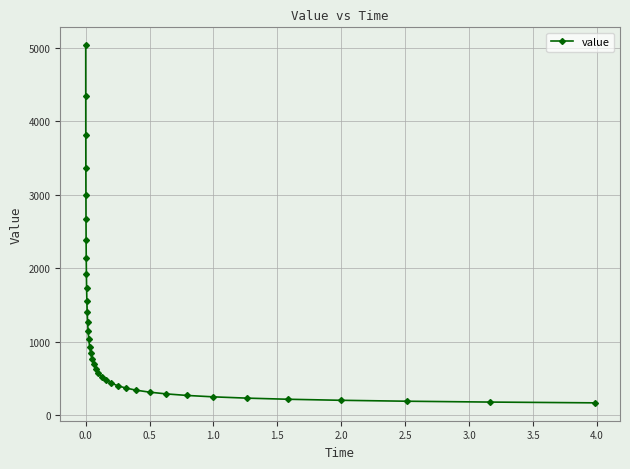

What is the minimum value shown in the chart?

167.6